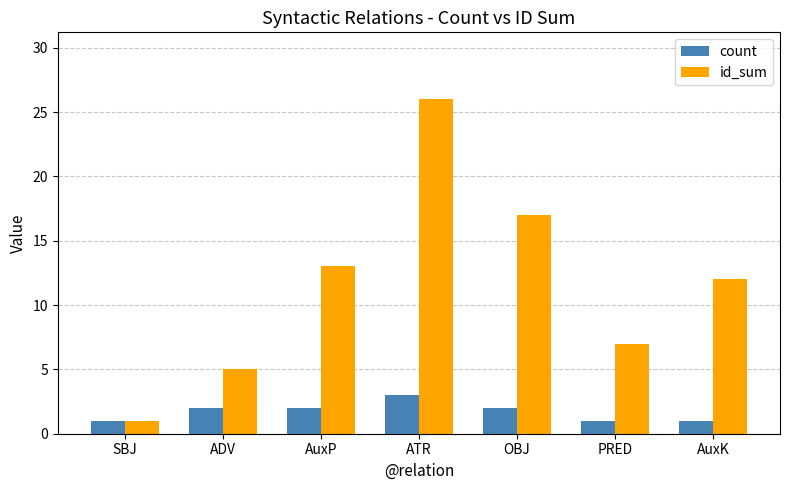

What is the label of the 3rd bar from the left?

AuxP